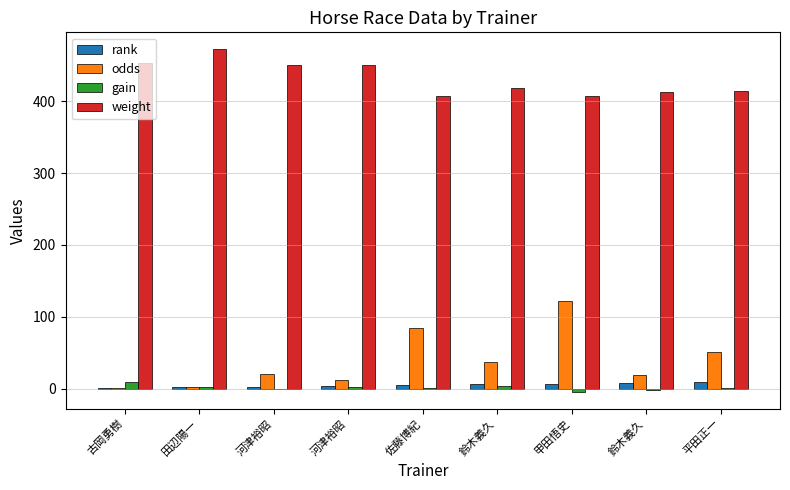

Where does the weight series first go above 418?

古岡勇樹